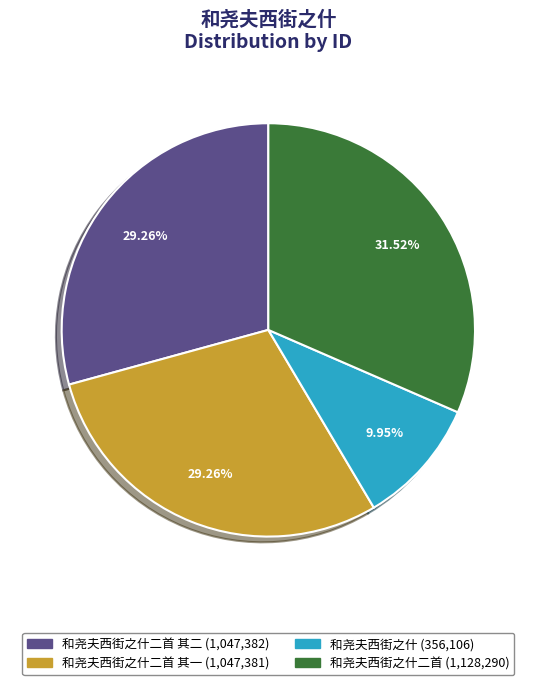

Is there a majority slice in this chart?

No